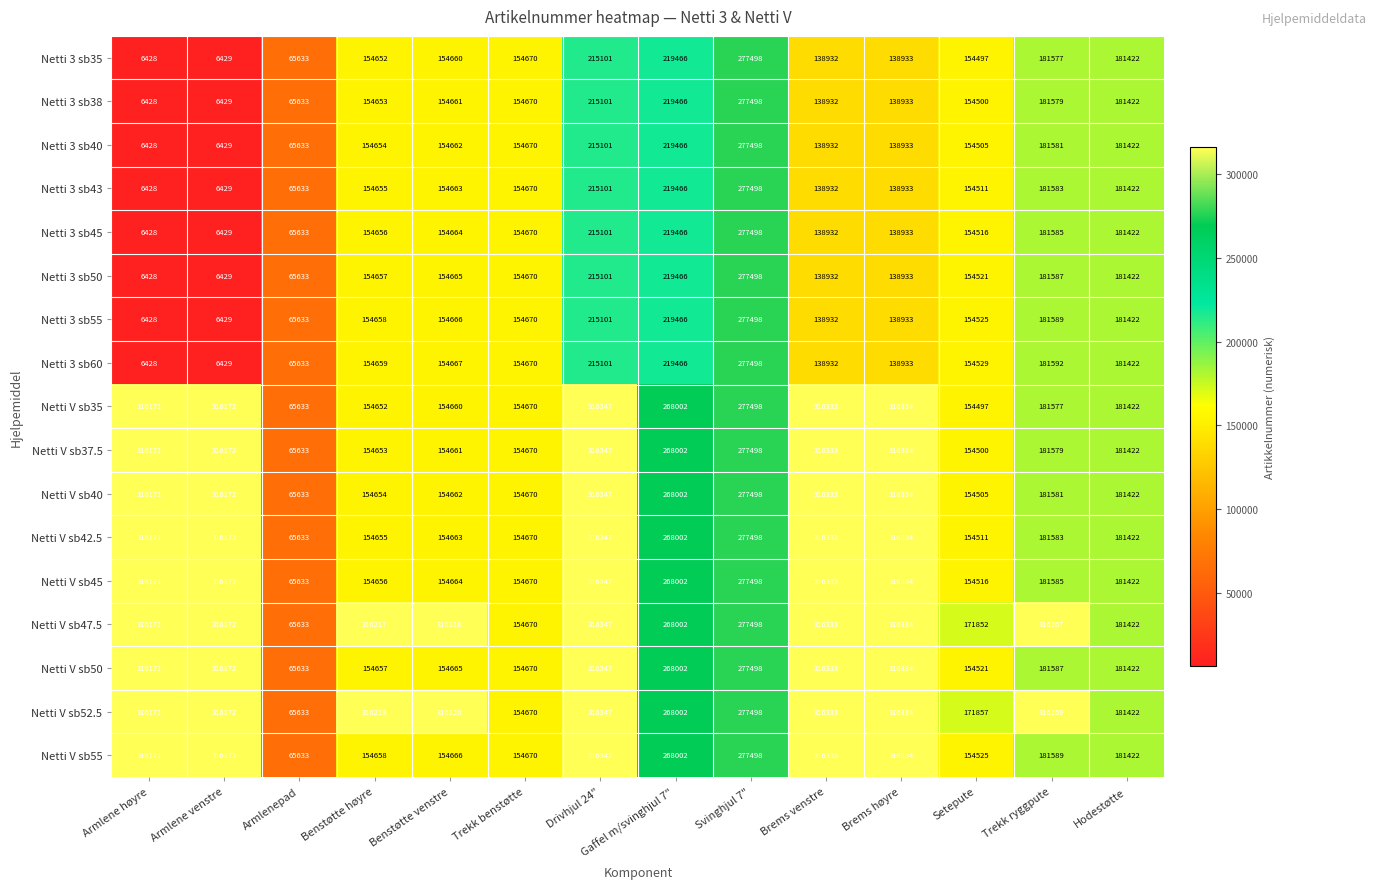

Between Benstøtte venstre and Gaffel m/svinghjul 7", which series saw the biggest shift?

Netti V sb35